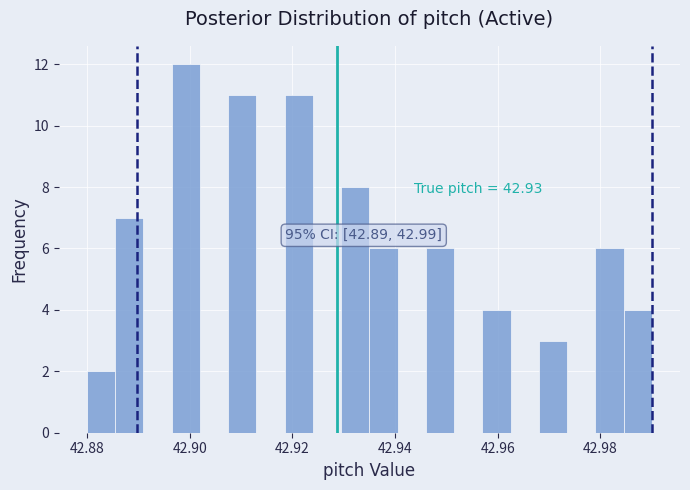

Around what value on the x-axis is the tallest bar? Give the approximate position of its centre, as read against the axis.

42.900